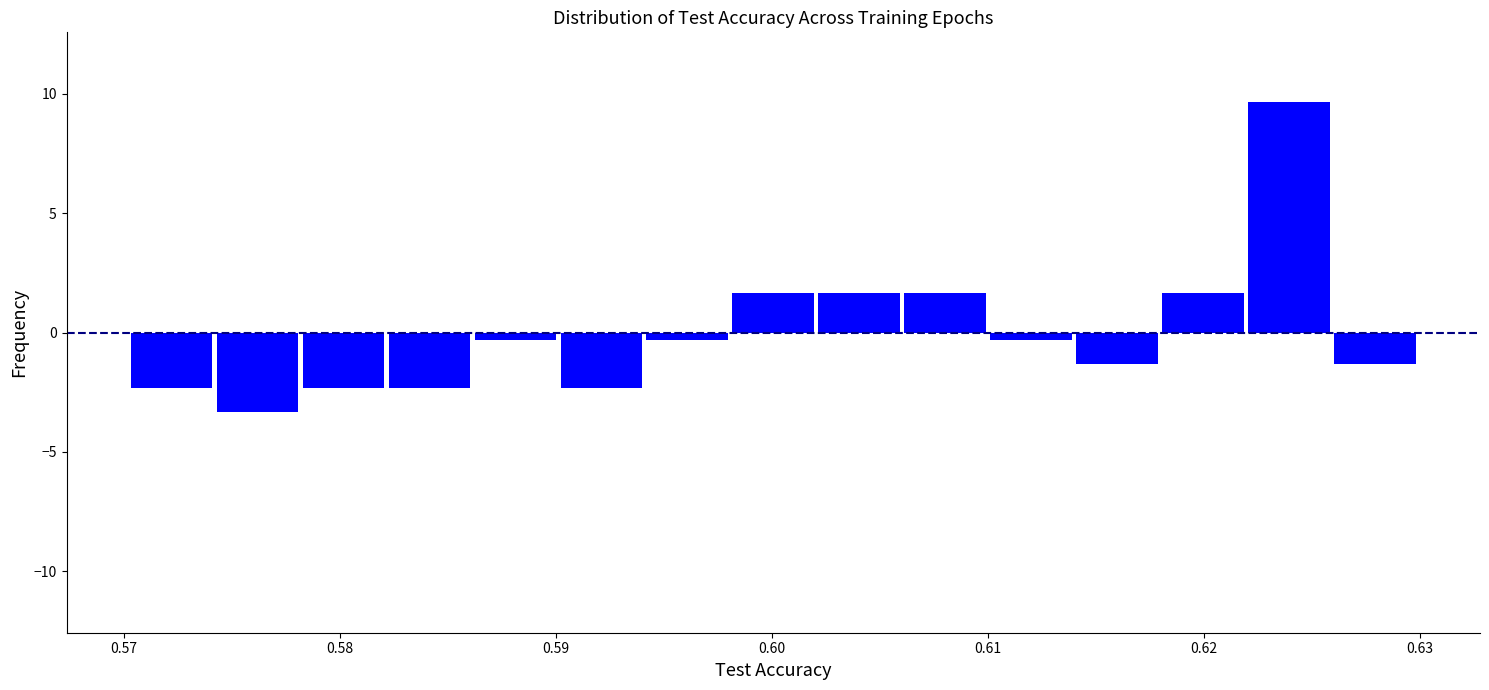

Read against the x-axis, roughly where is the centre of the tallest bar?

0.624